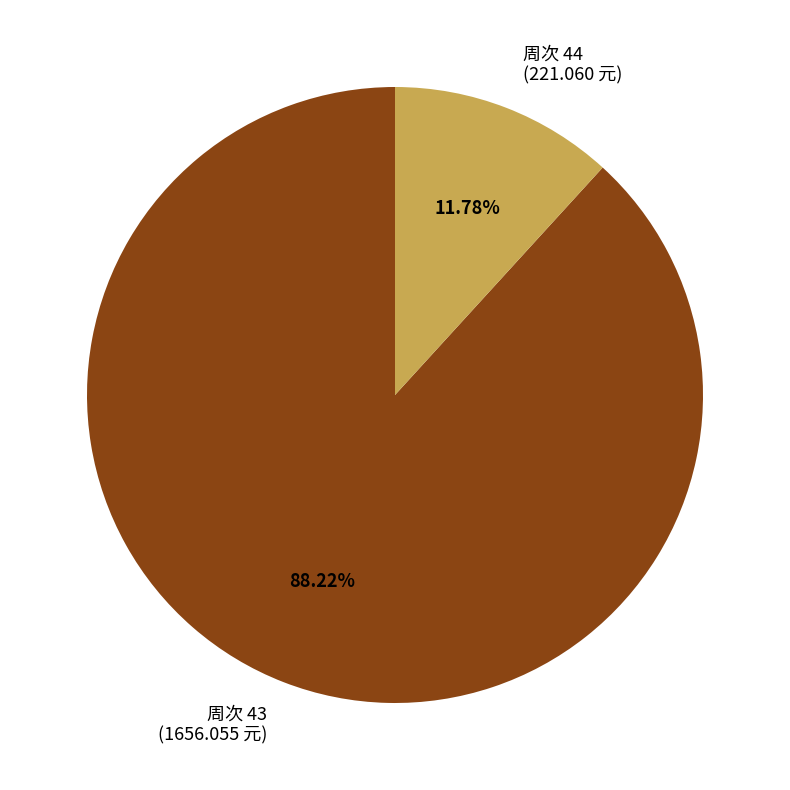

Which has a higher value, 周次 43 (1656.055 元) or 周次 44 (221.060 元)?

周次 43 (1656.055 元)